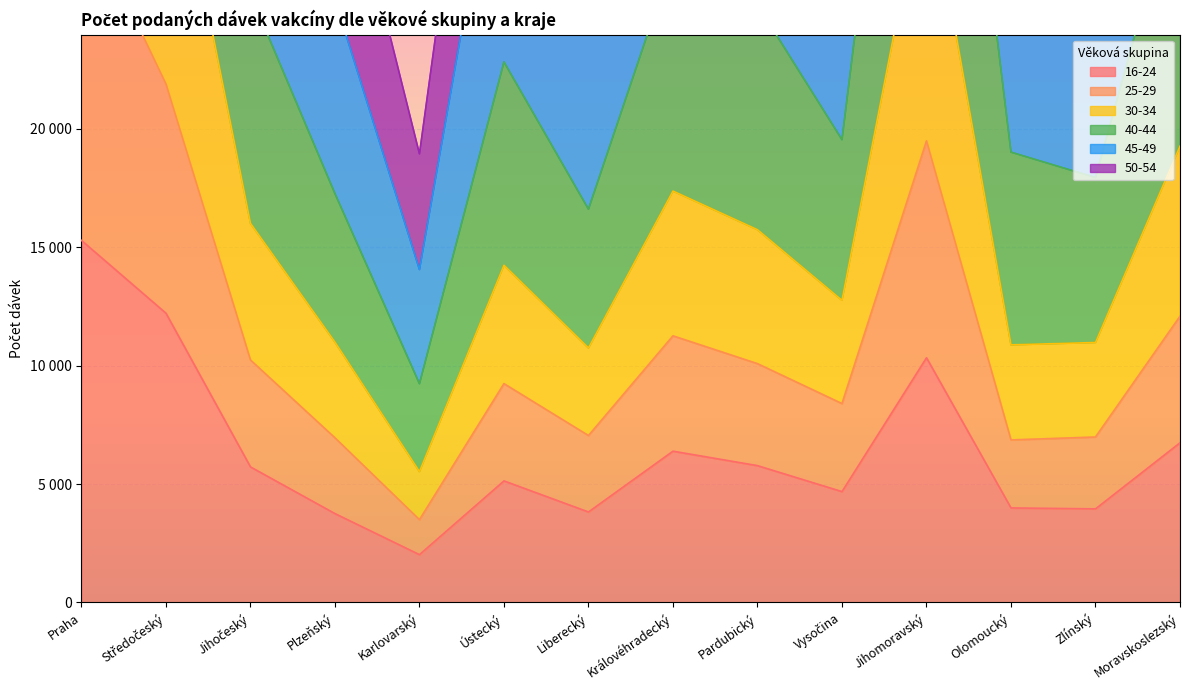

At which label does 40-44 reach its peak?

Praha